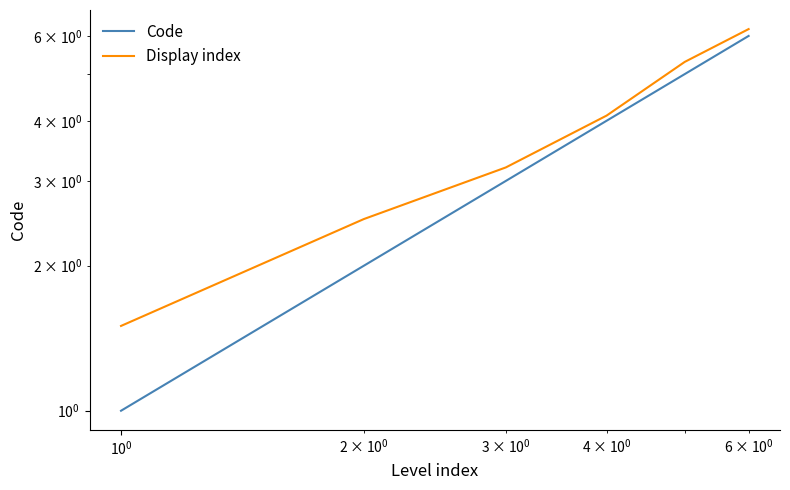

What are all the series names shown in the legend?

Code, Display index